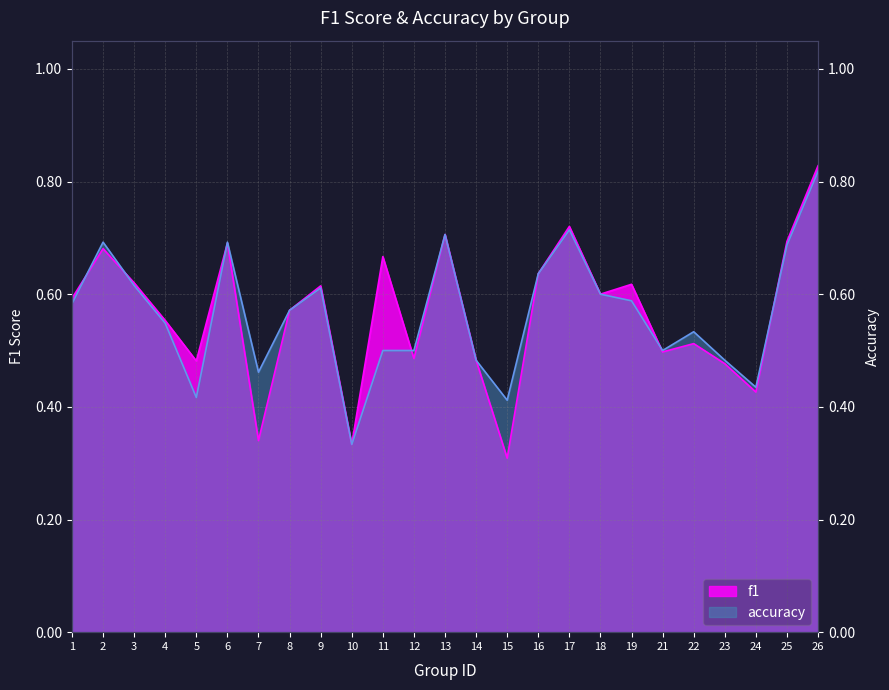

True or false: accuracy has more than 2 interior local peaks.

True